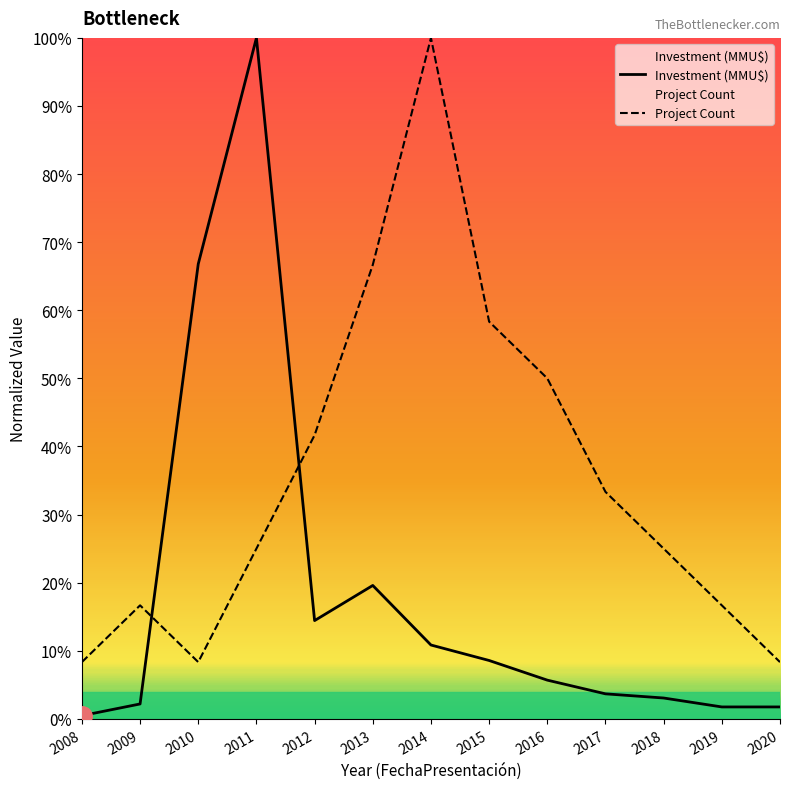

How many times do Project Count and Investment (MMU$) cross each other?

2